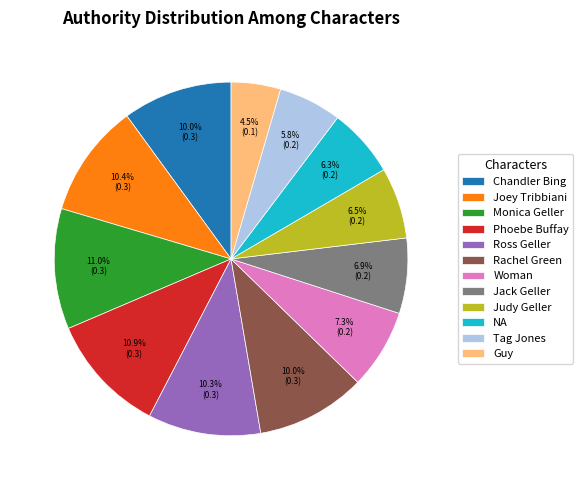

Is Ross Geller the majority of the pie?

No